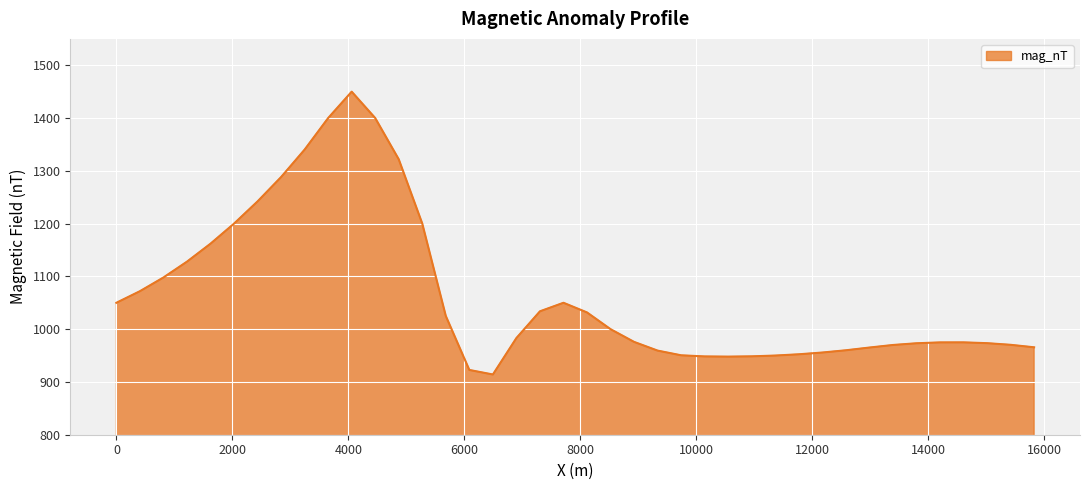

What is the difference between the maximum and minimum values?

535.9